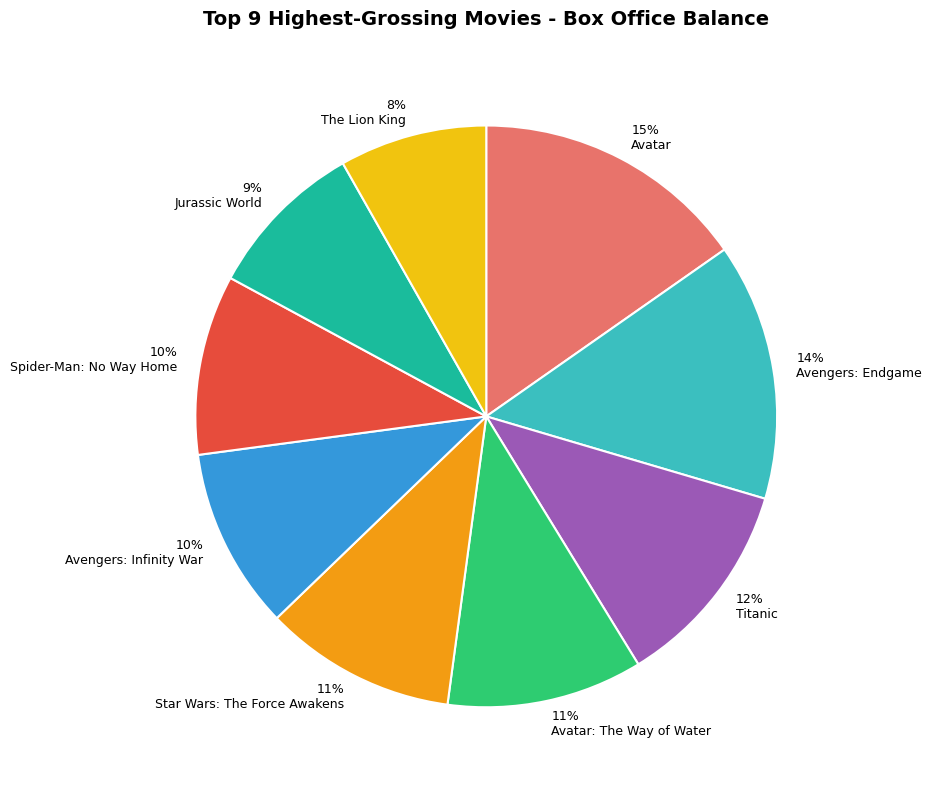

True or false: Avatar accounts for 24% of the total.

False